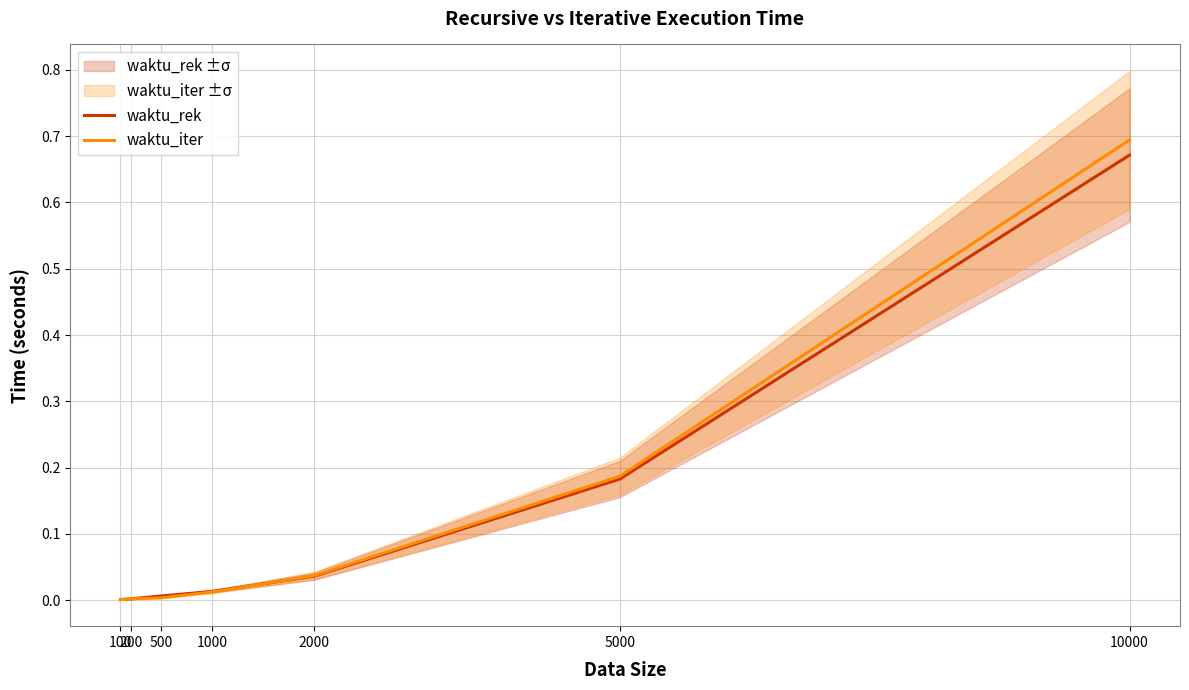

Which category has the highest value in the waktu_rek series?

10000